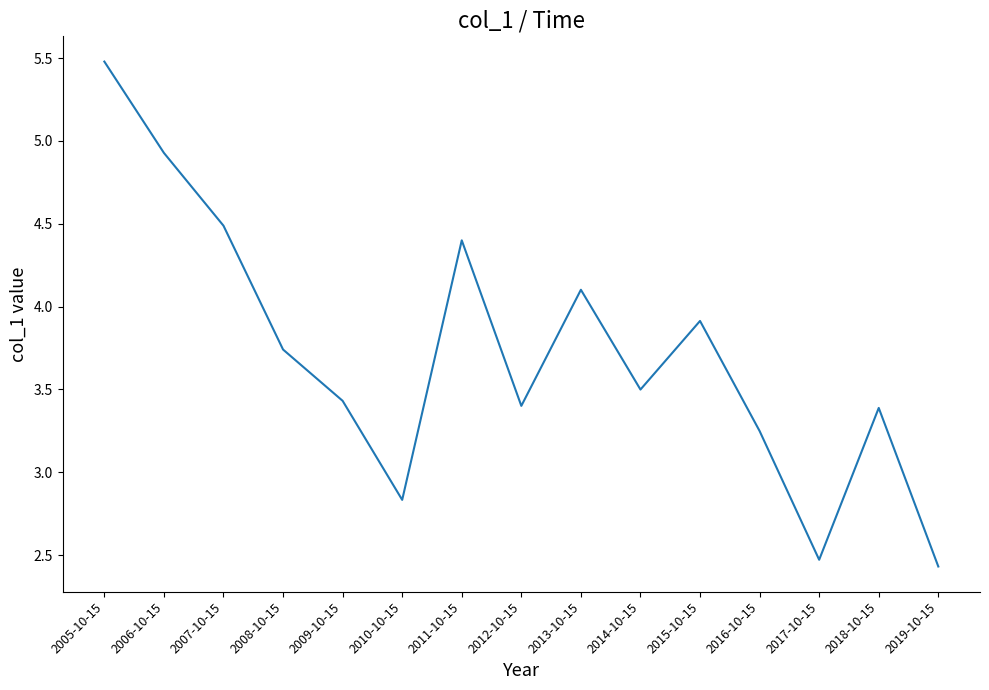

What is the difference between the values at 2014-10-15 and 2010-10-15?

0.7